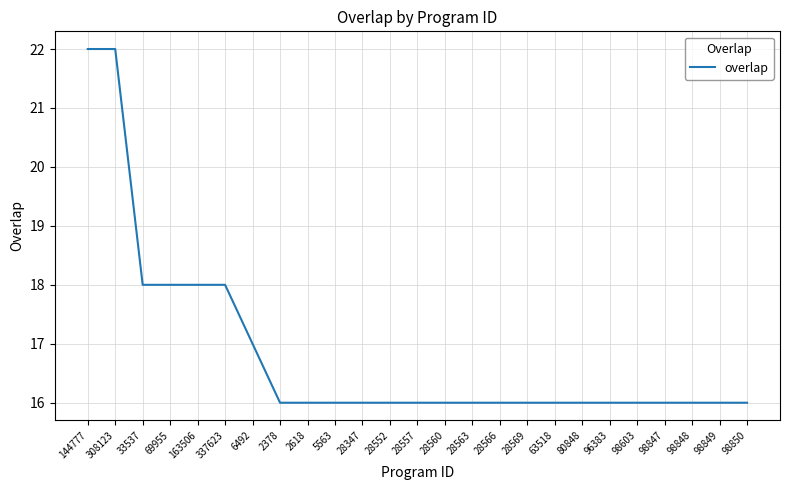

What position from the left is 69955?

4